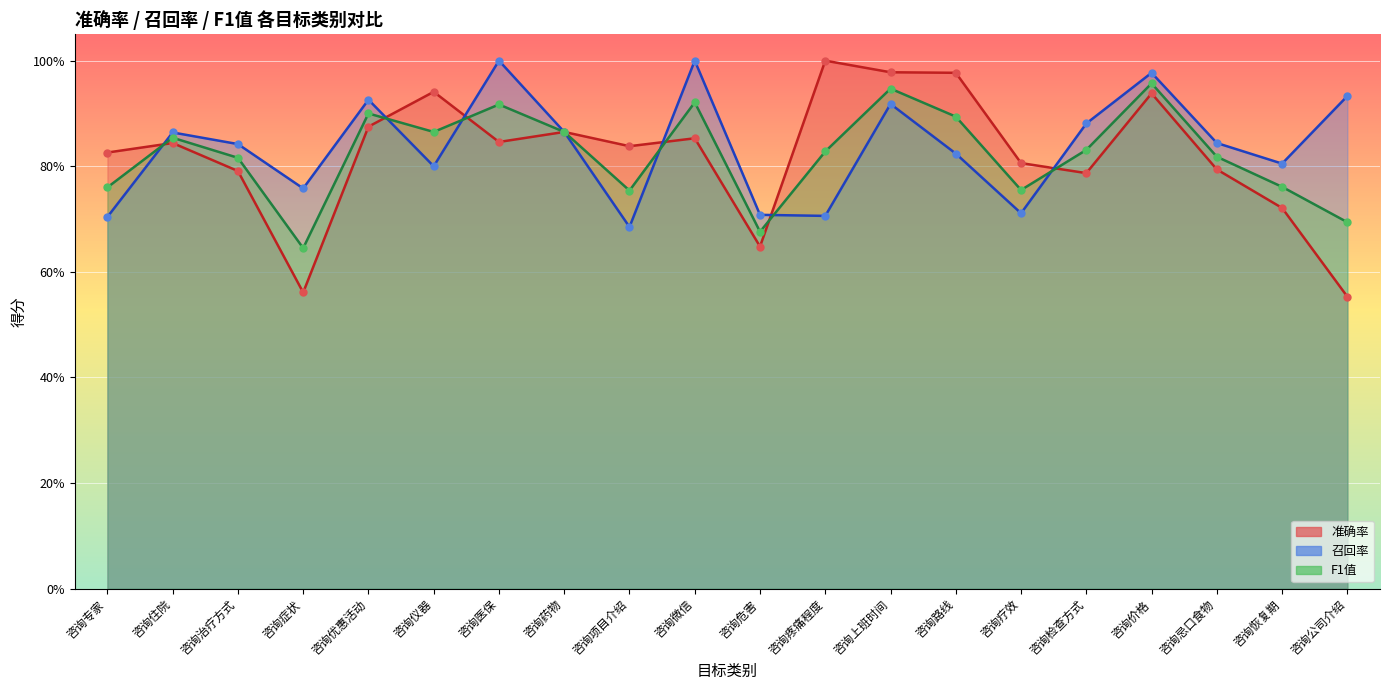

At how many categories does at least one series exceed 0?

20